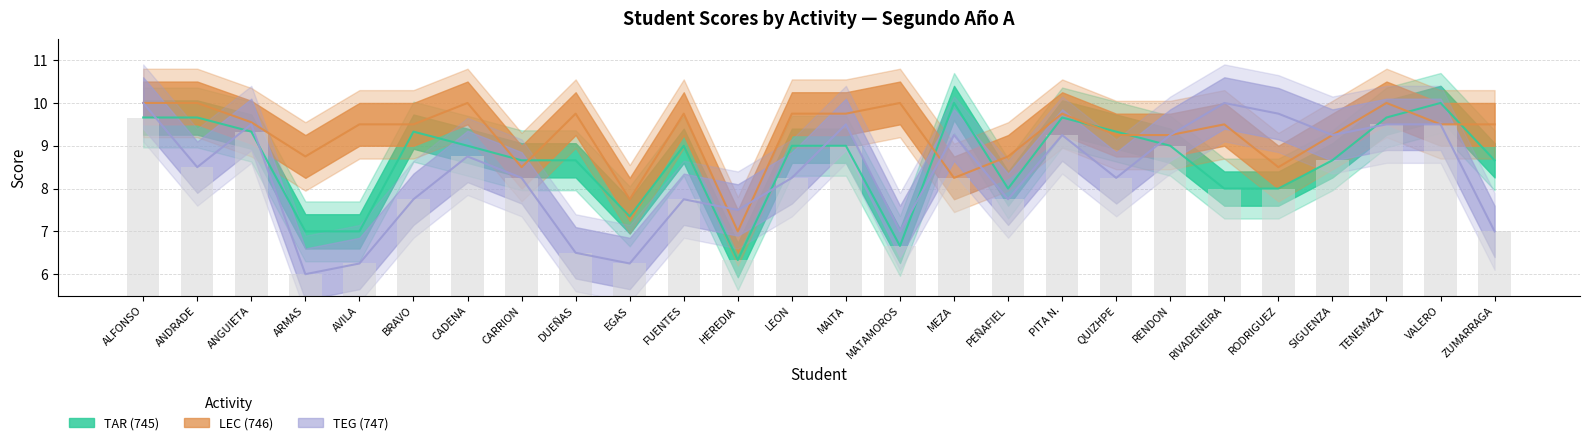

Count the number of categories in the chart.

26